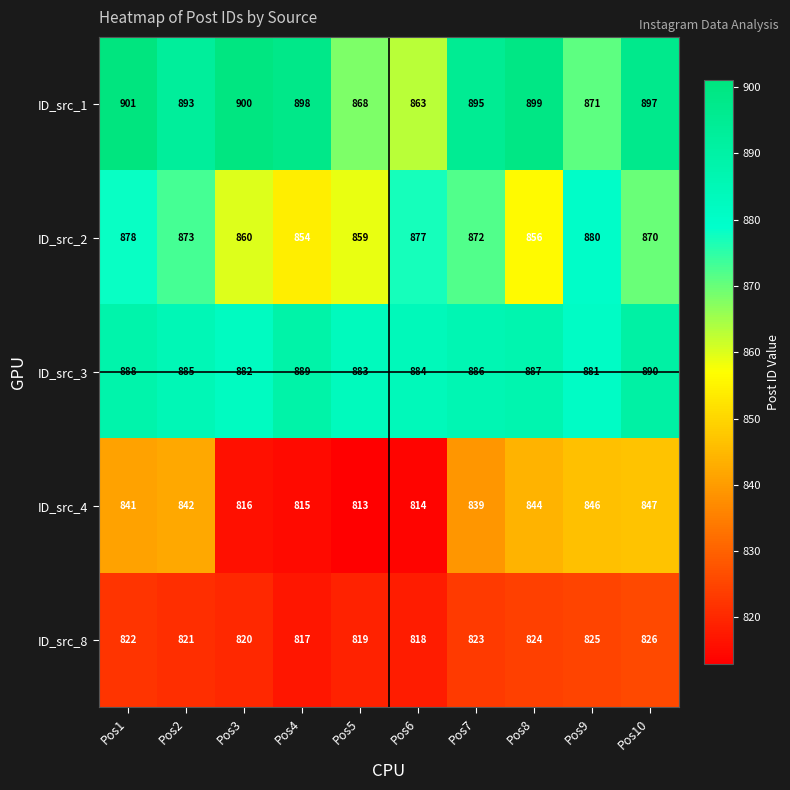

What is the difference between the highest and lowest values at Pos6?

70